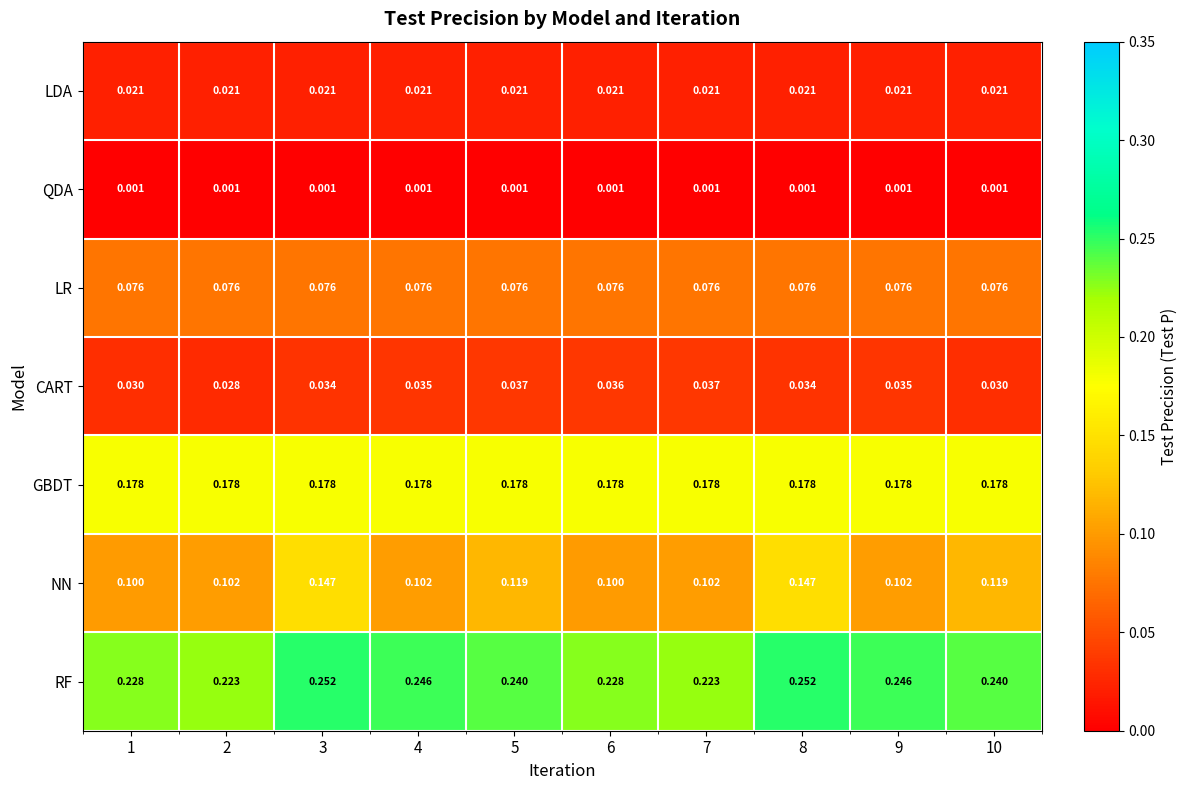

Which series has the largest range (max minus min)?

NN